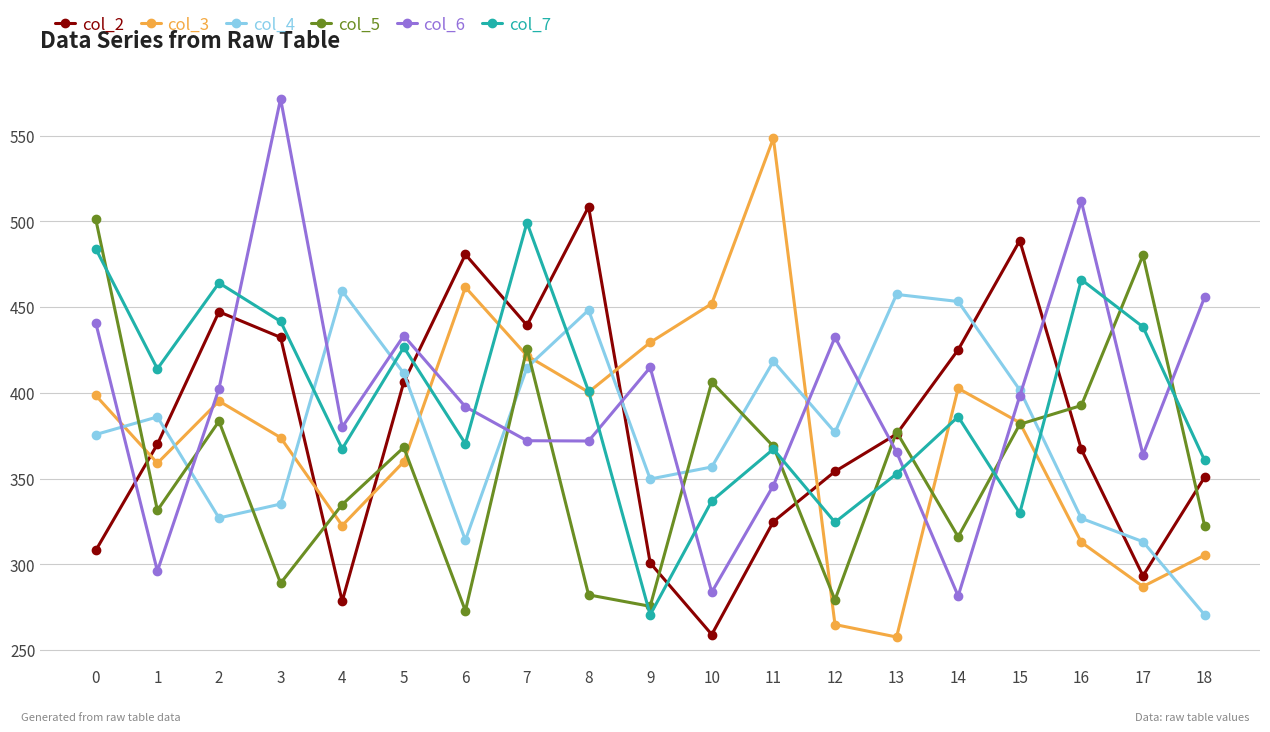

What is the sum of the col_2 values at 13 and 16?

743.0